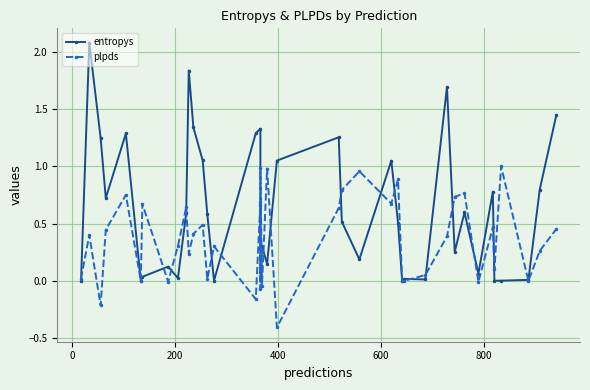

What is the difference between the maximum and minimum values in the plpds series?

1.4